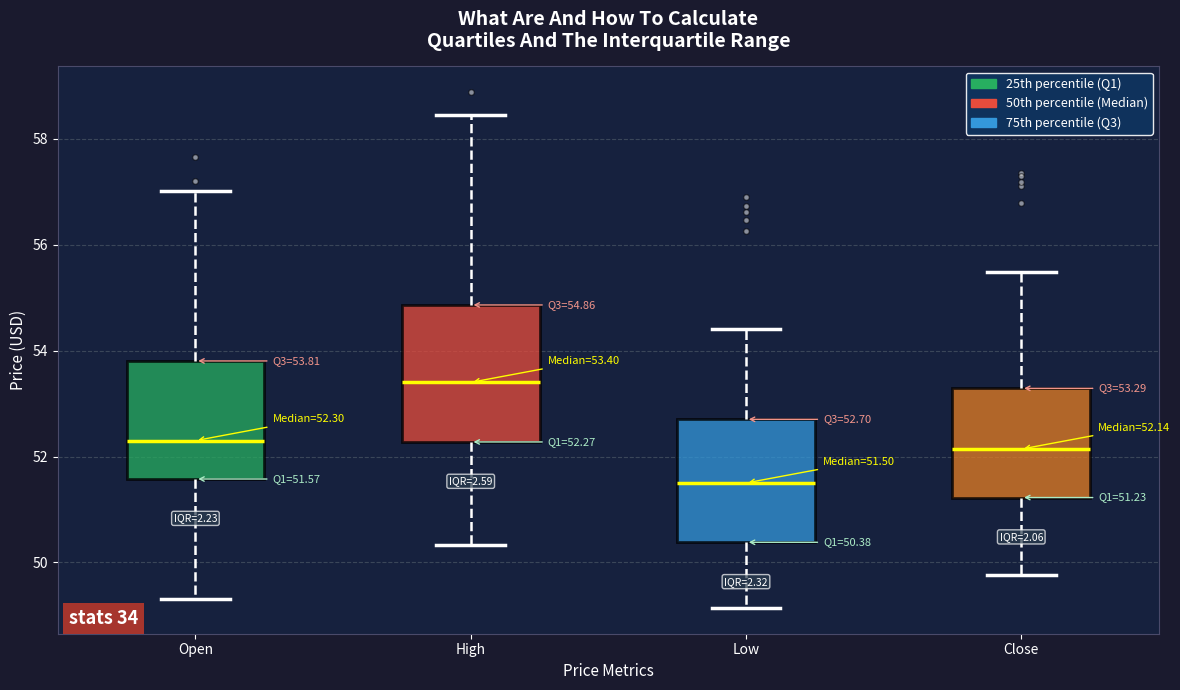

Comparing the boxes themselves (not the whiskers), which one is the tallest?

High